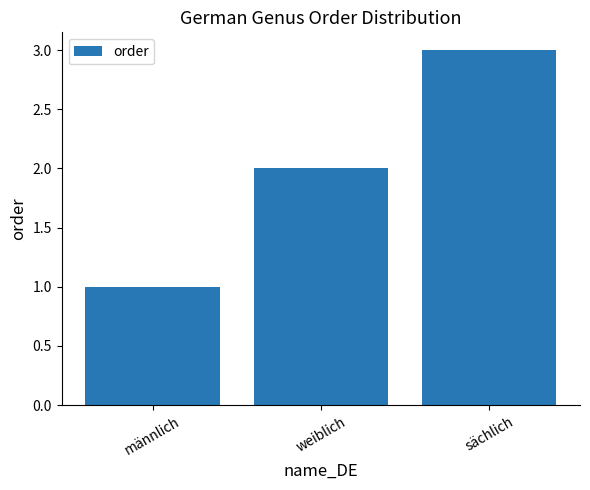

How many data points does each series have?

3